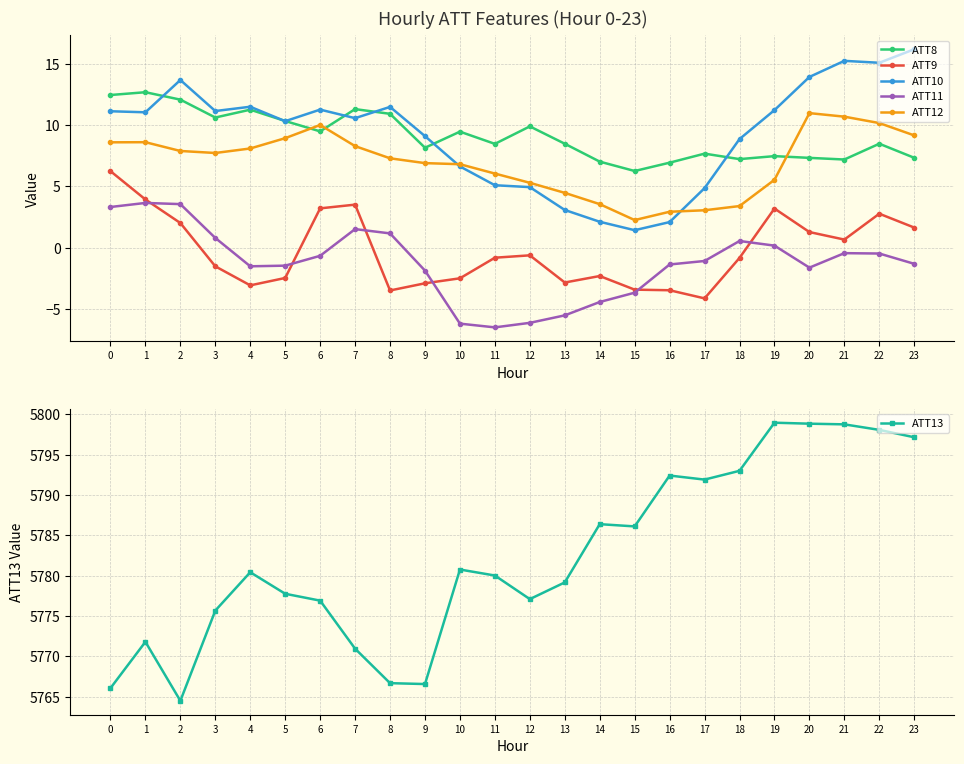

What are all the series names shown in the legend?

ATT8, ATT9, ATT10, ATT11, ATT12, ATT13